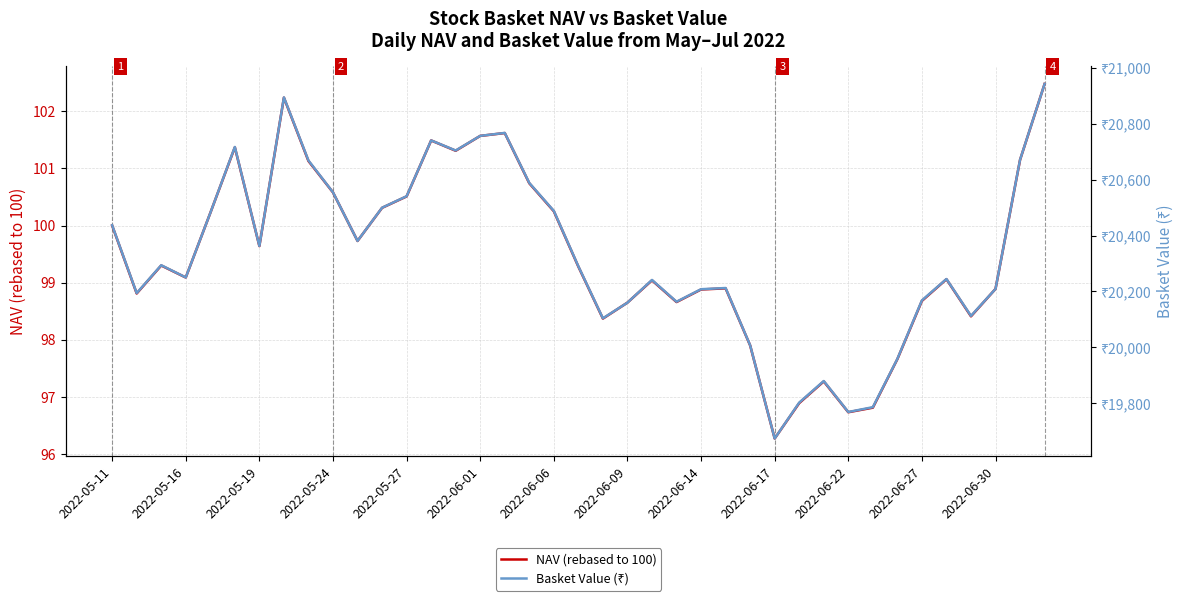

Rank the series at 29 from lowest to highest value.

NAV (rebased to 100), Basket Value (₹)